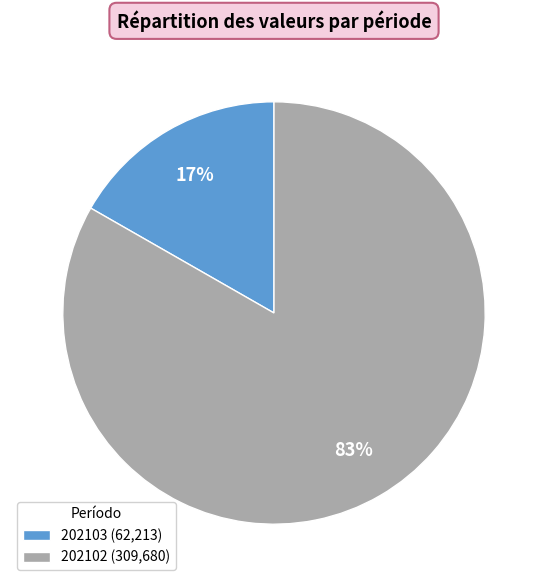

How many segments does this pie chart have?

2